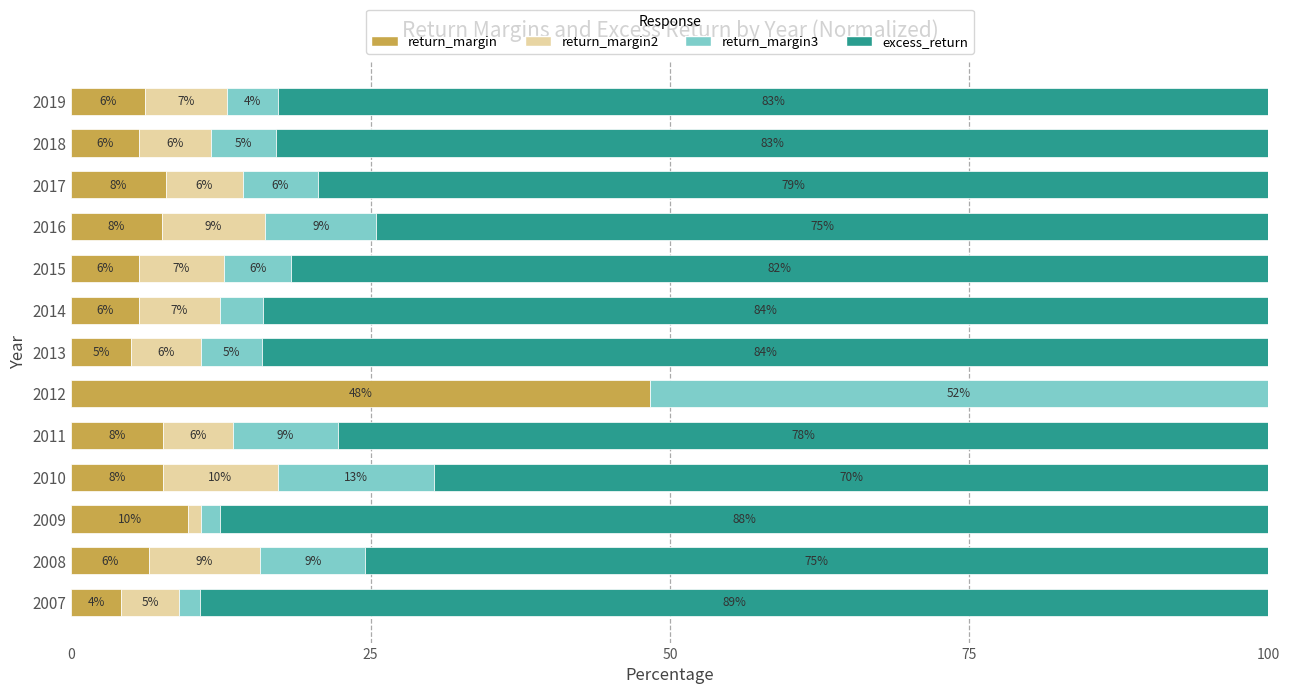

Which series has the widest spread of values?

excess_return